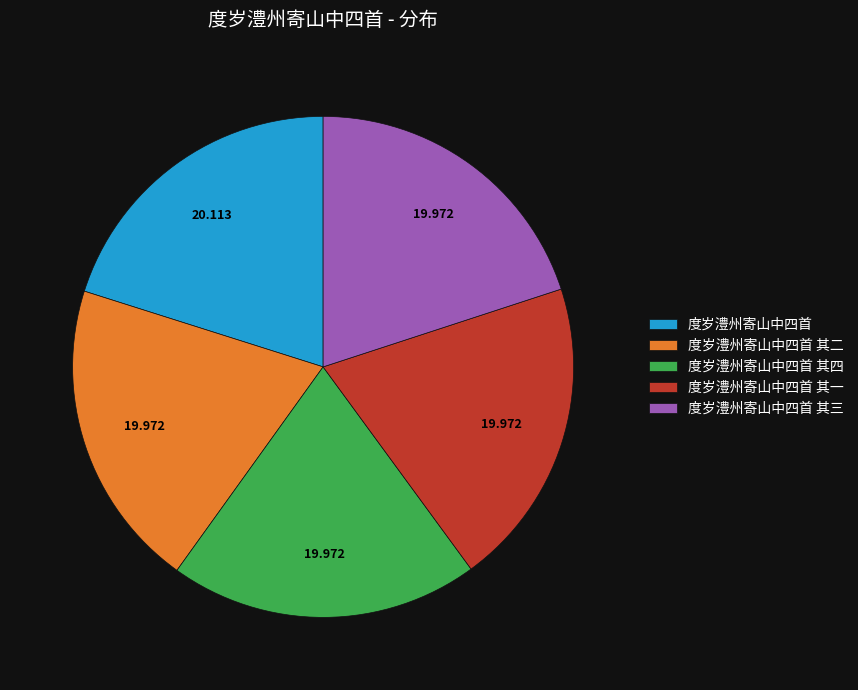

Does any single category account for the majority?

No